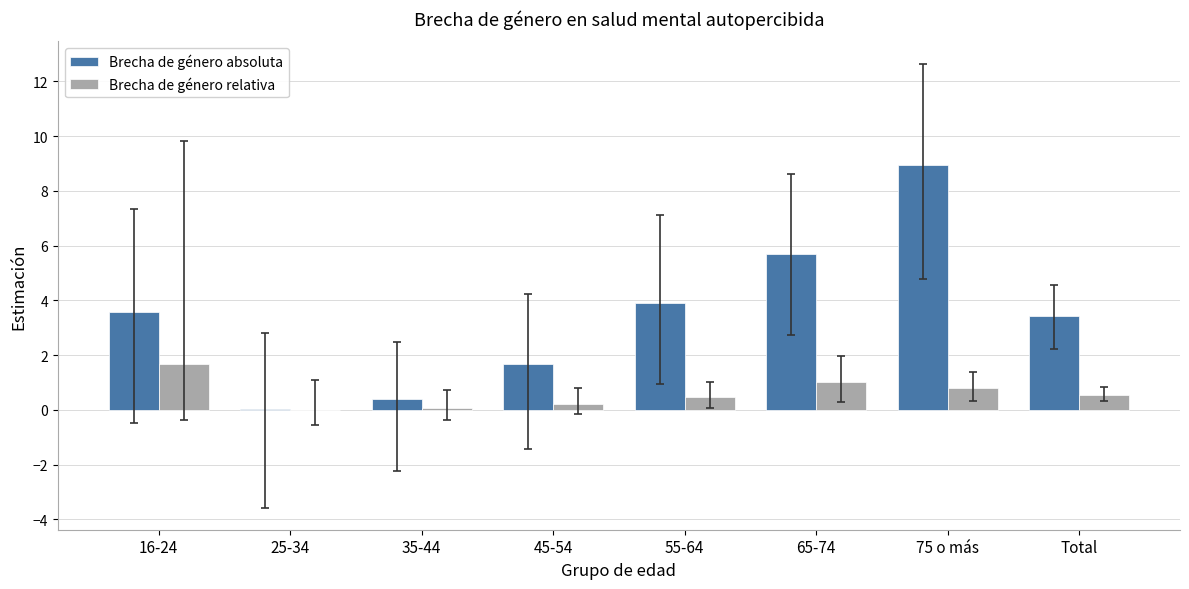

Which series has the largest total across all categories?

Brecha de género absoluta